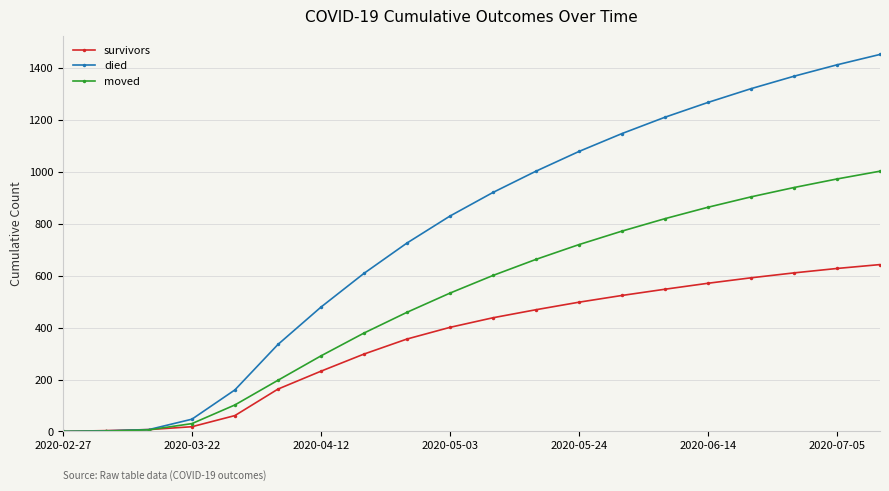

Which series has the widest spread of values?

died